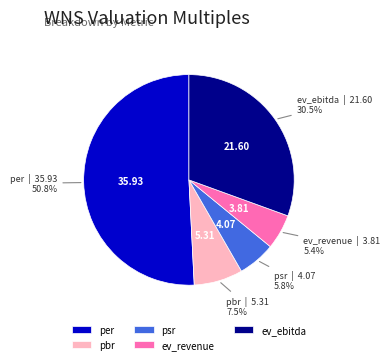

Which slice is the largest?

per